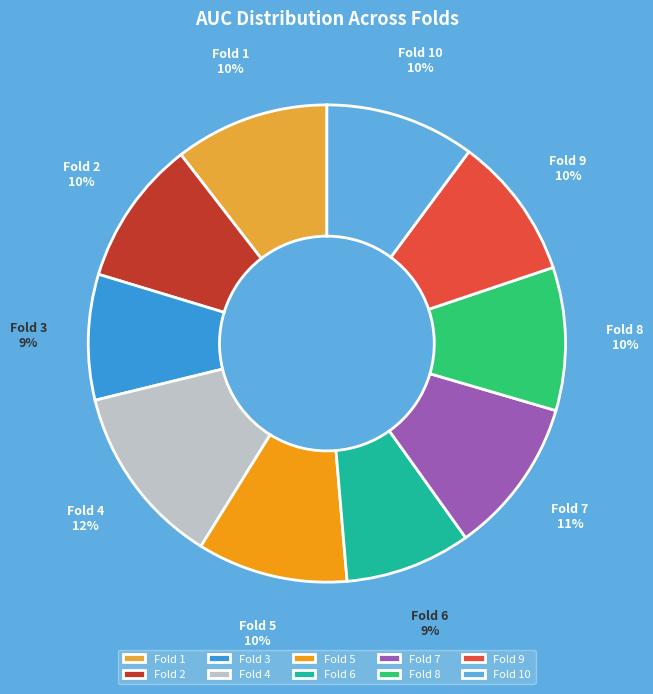

Which category has the biggest portion of the pie?

Fold 4